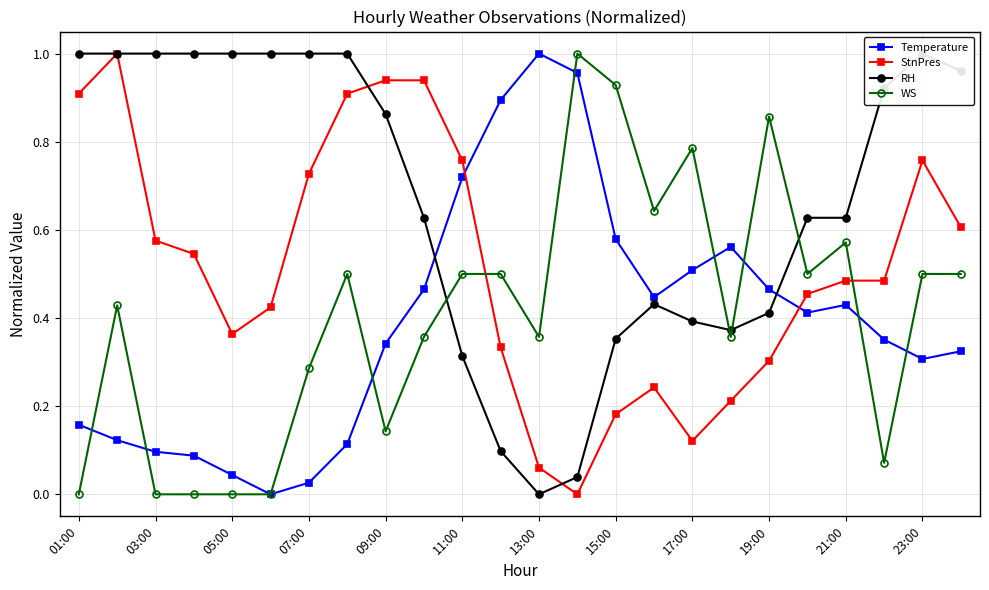

Where is the first local minimum for StnPres?

05:00